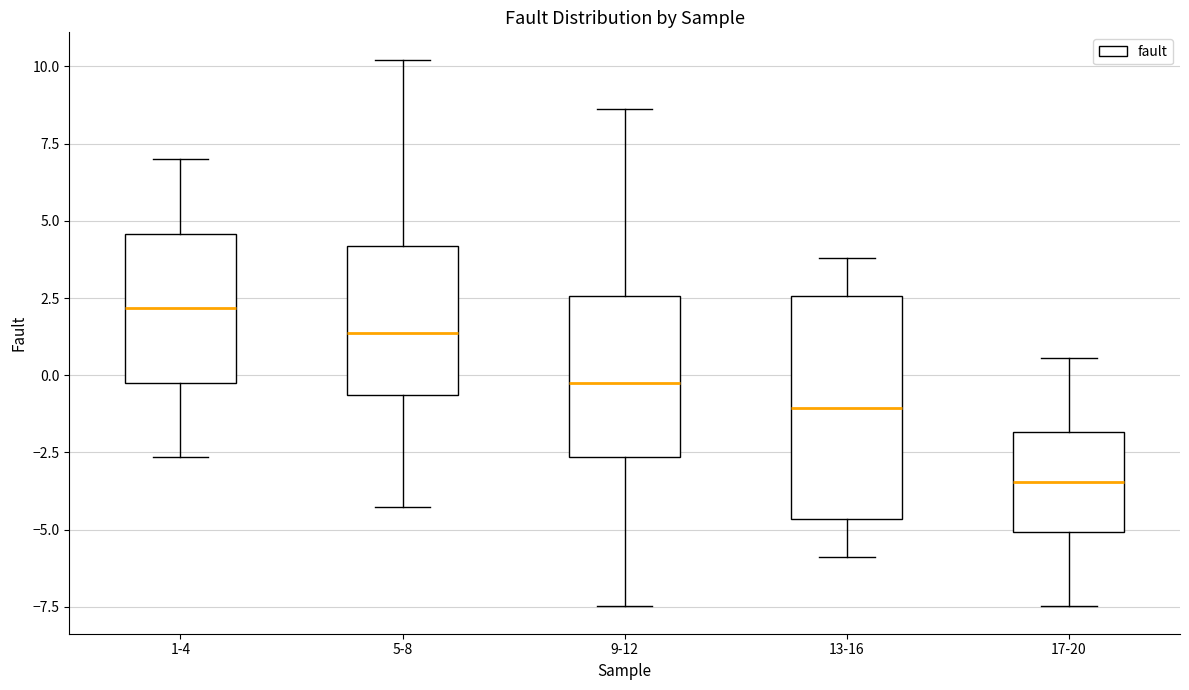

Where does the median line of the box for 5-8 sit on the y-axis? The values are not printed on the chart, so give them approximately, as read against the axis.

1.5